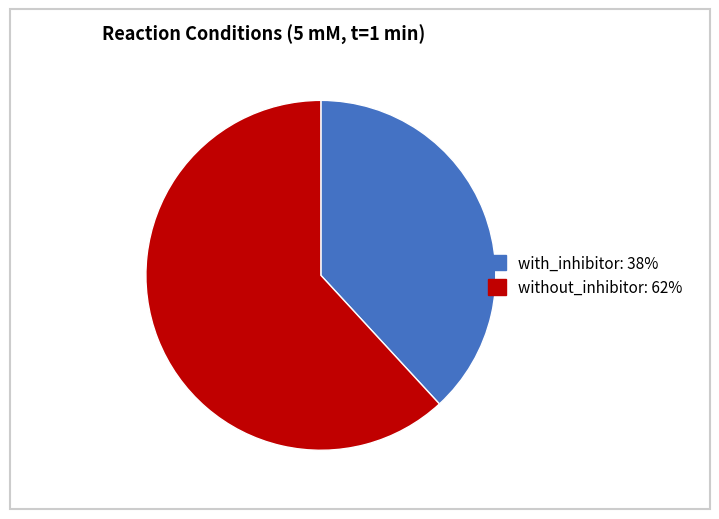

True or false: with_inhibitor accounts for 38% of the total.

True